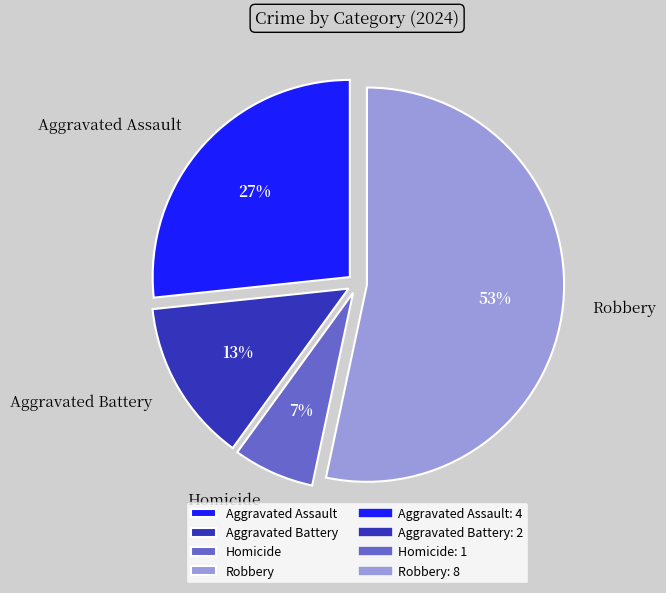

Rank the categories by value from highest to lowest.

Robbery, Aggravated Assault, Aggravated Battery, Homicide